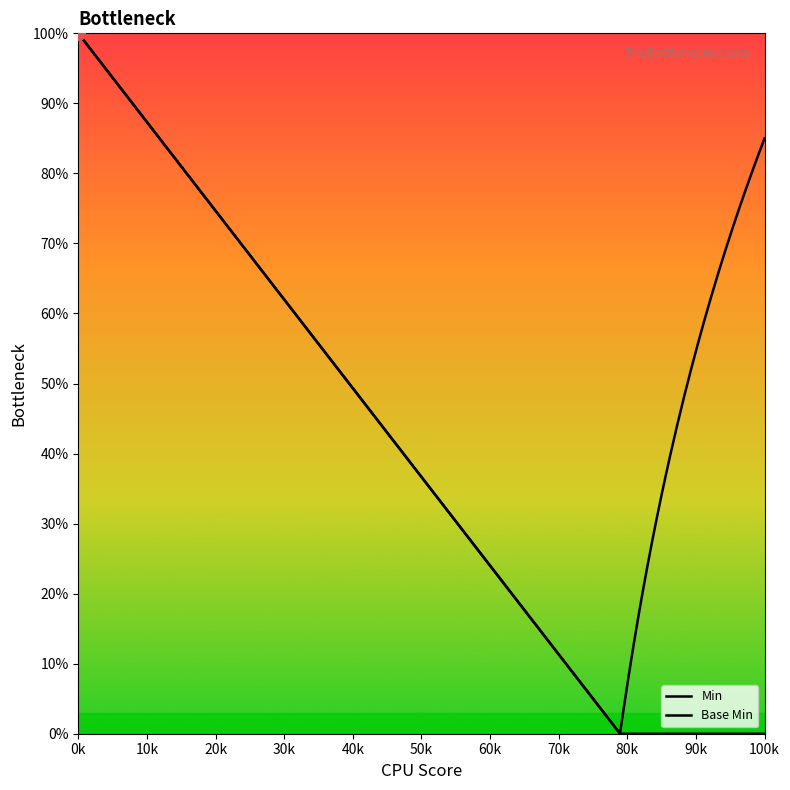

The value of Base Min at Bundle.entry.modifierExtension is 0. True or false?

False